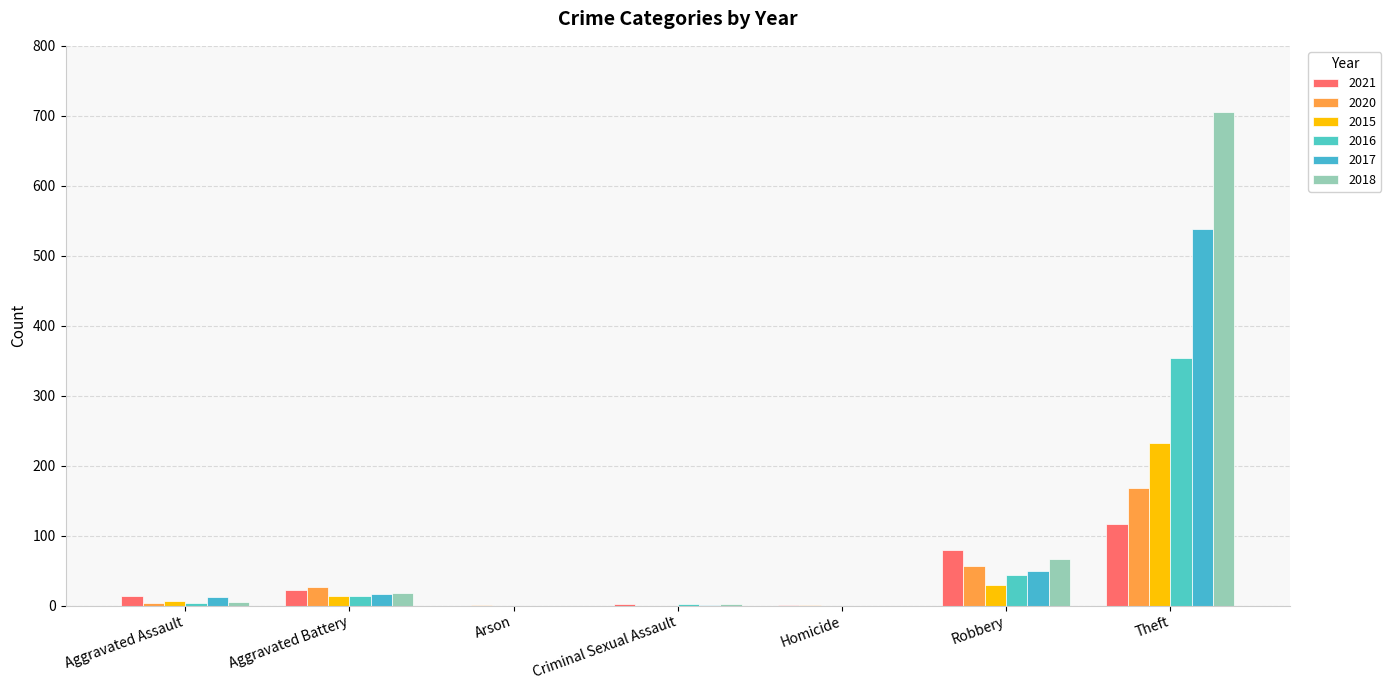

Where is 2015 nearest to the value 116?

Robbery